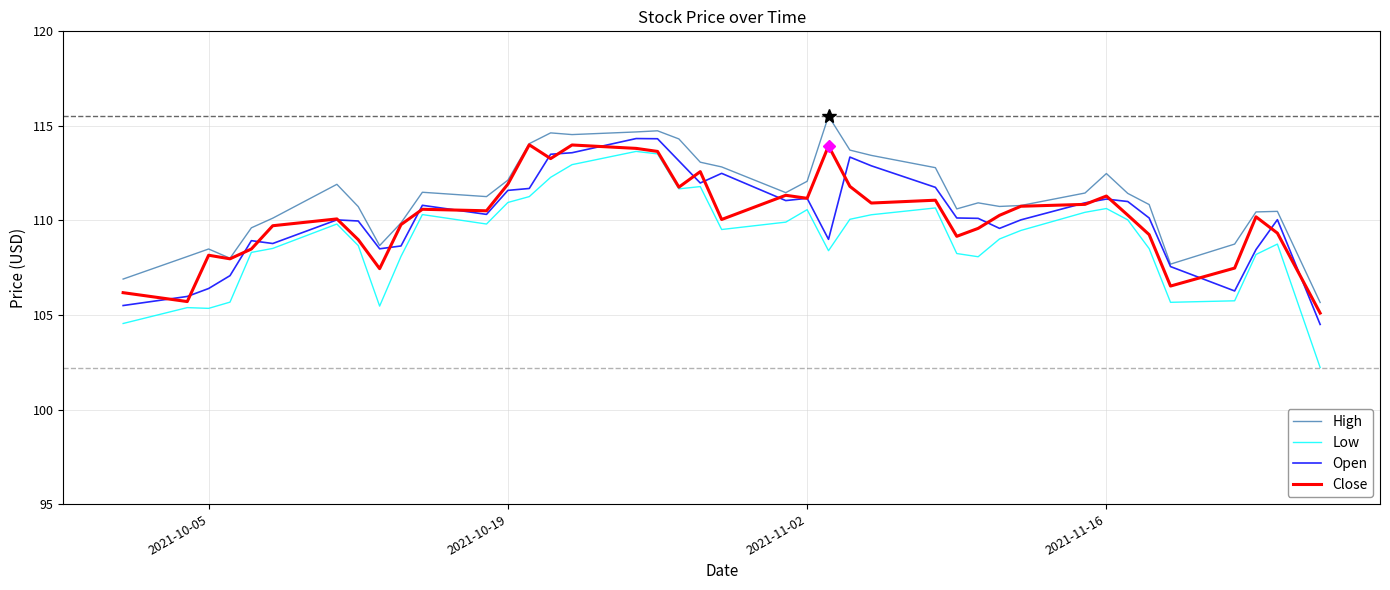

Which series has the largest total across all categories?

High